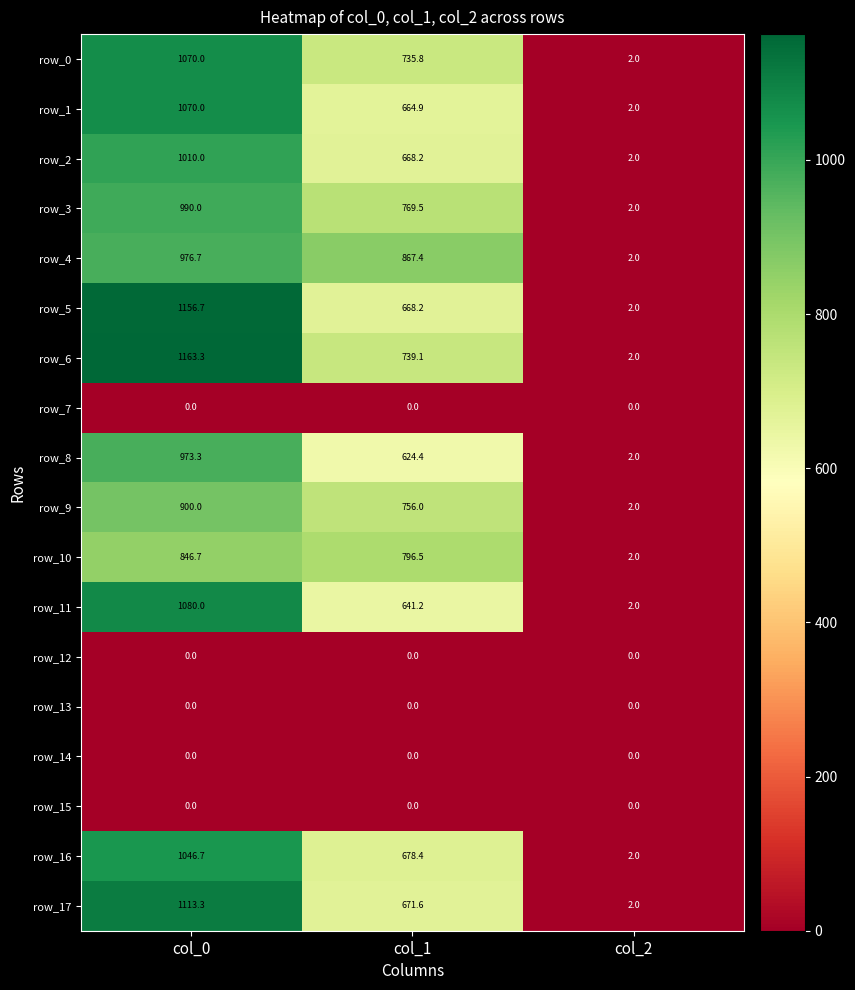

Is it true that row_9 equals 1408.1 at col_0?

False